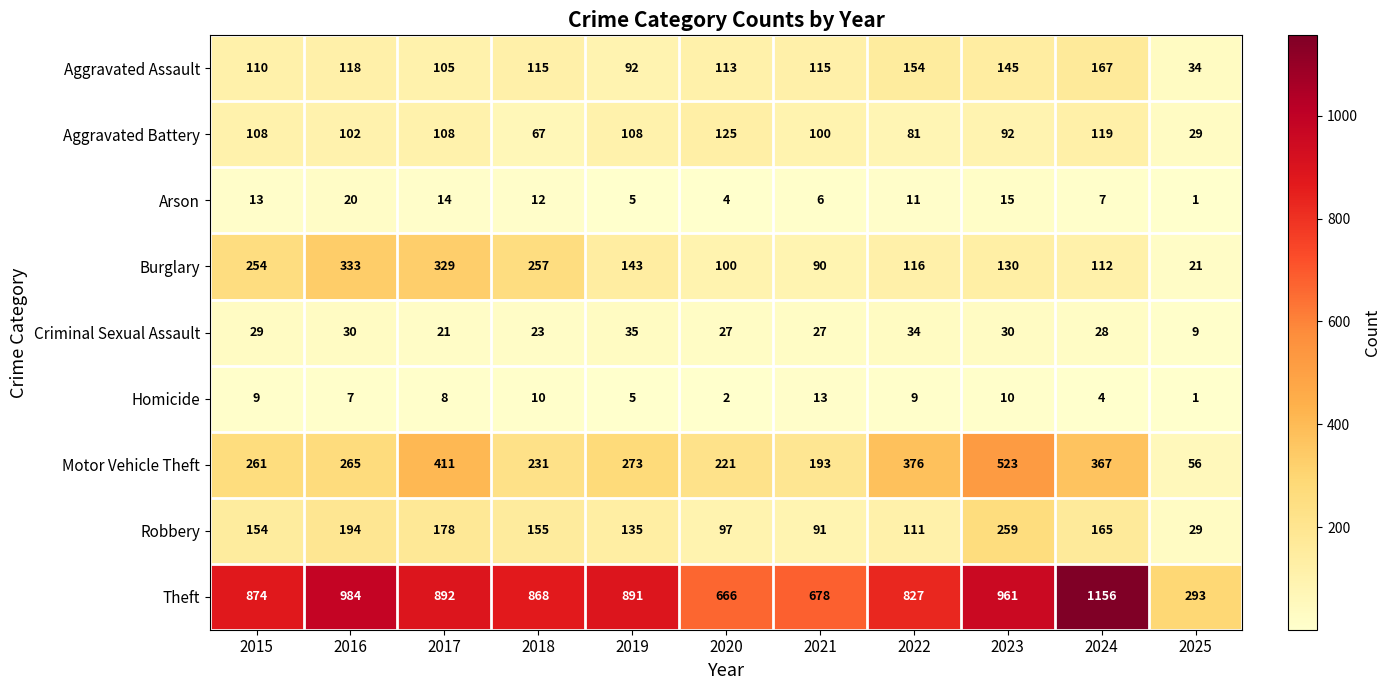

Where does the Criminal Sexual Assault series first go above 28?

2015